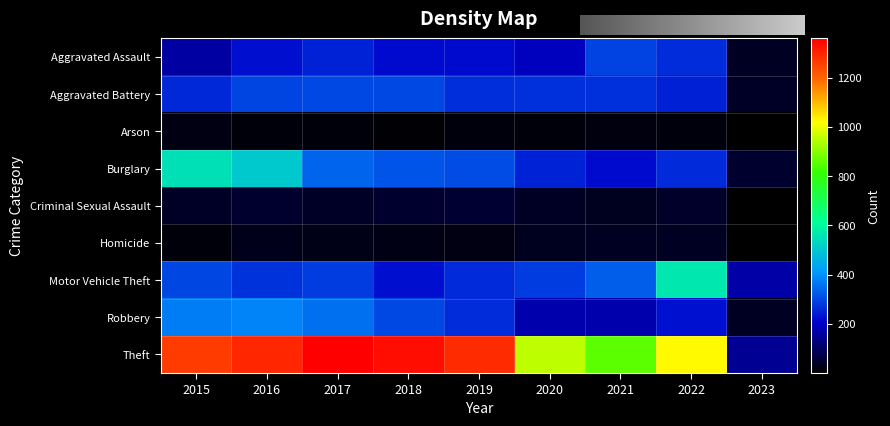

How many data points in Robbery are above 264?

4